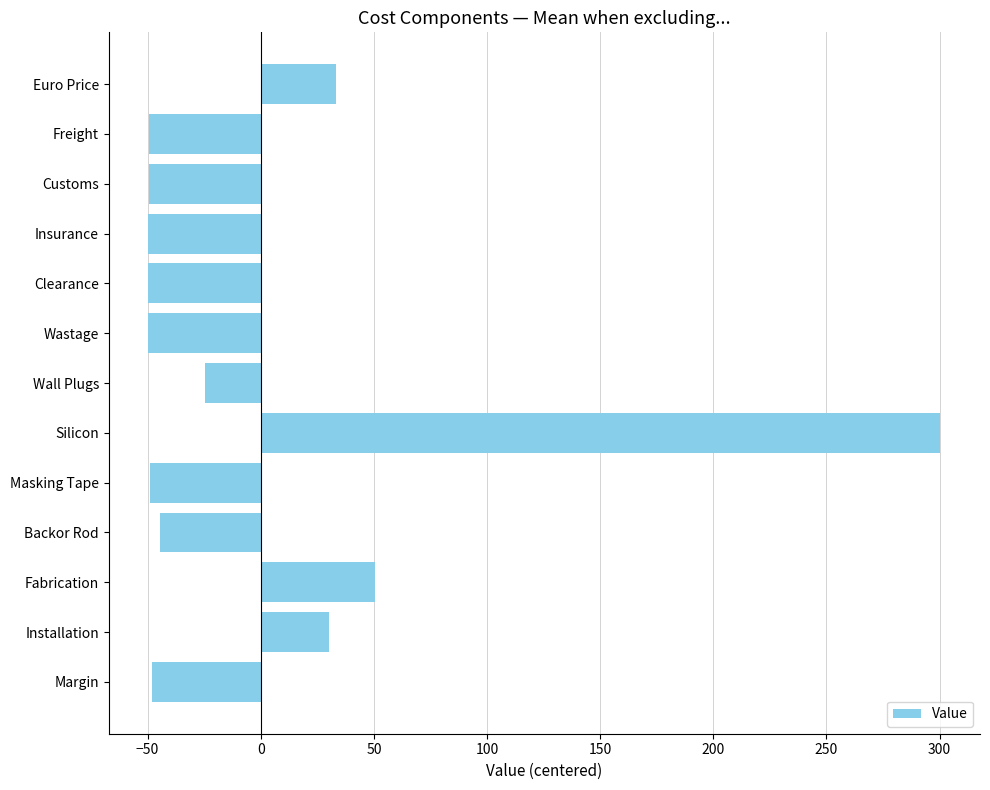

What is the label of the 9th bar from the top?

Masking Tape